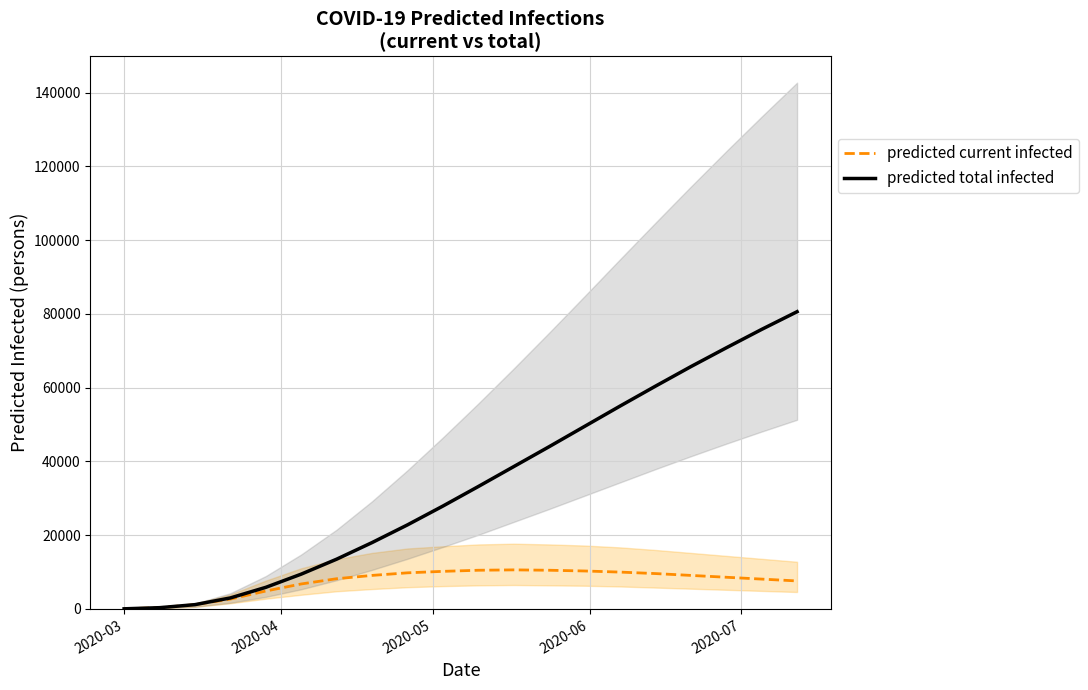

True or false: predicted total infected and predicted current infected intersect in this chart.

False